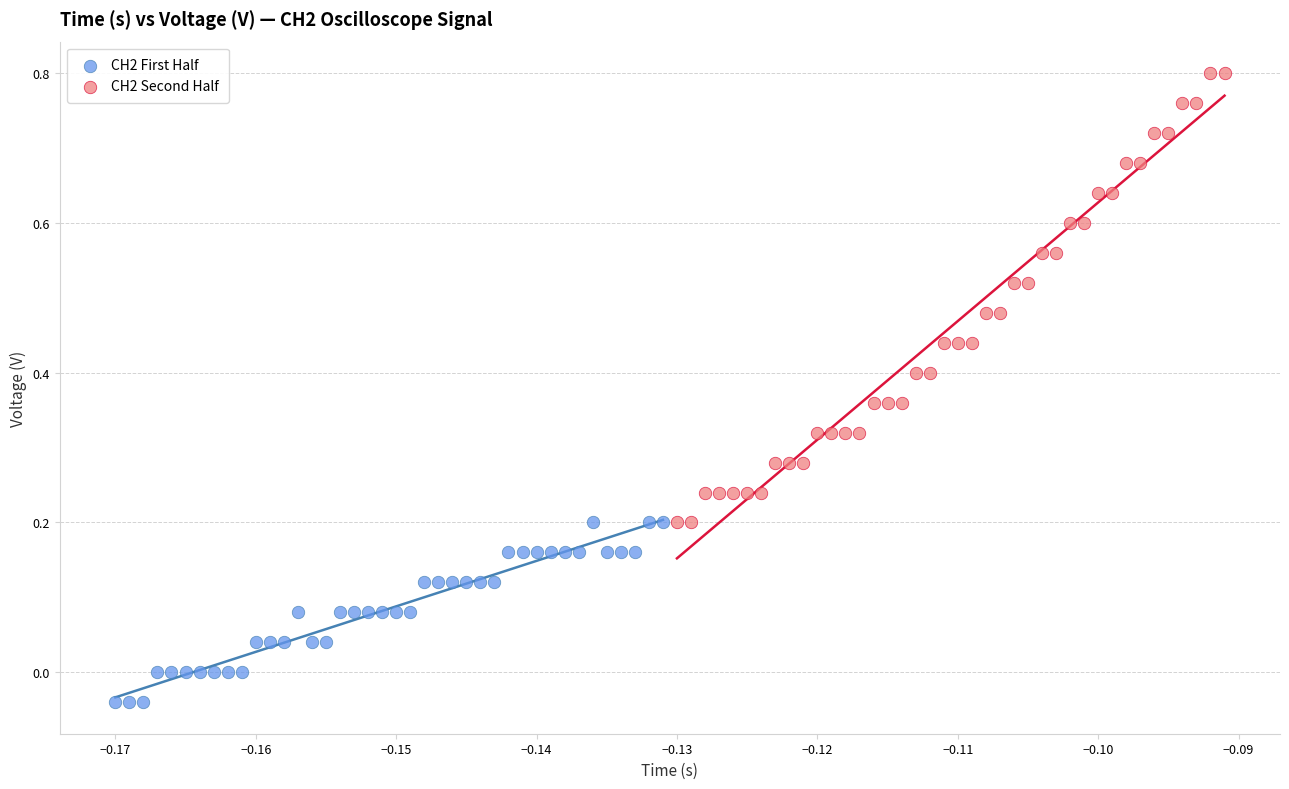

What are all the series names shown in the legend?

CH2 First Half, CH2 Second Half